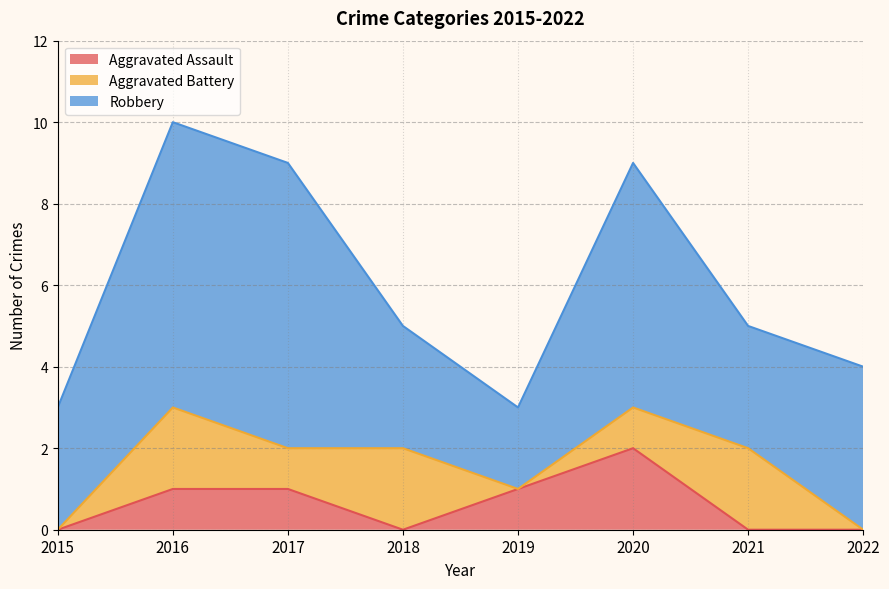

How many data points does each series have?

8